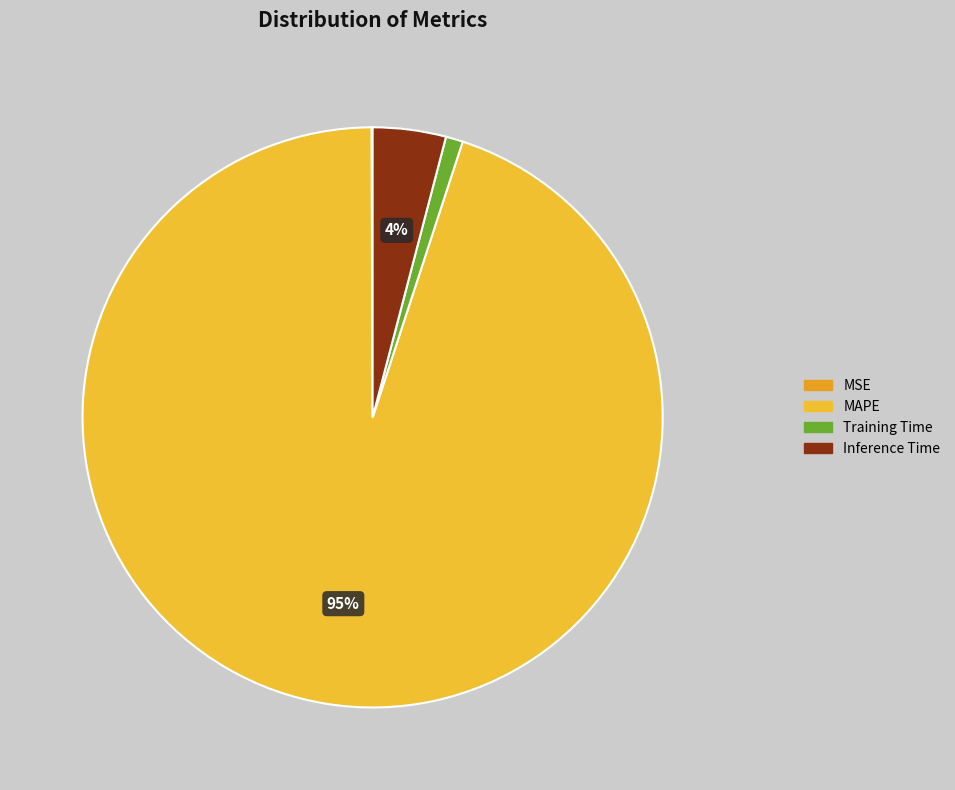

What is the largest slice in the pie chart?

MAPE